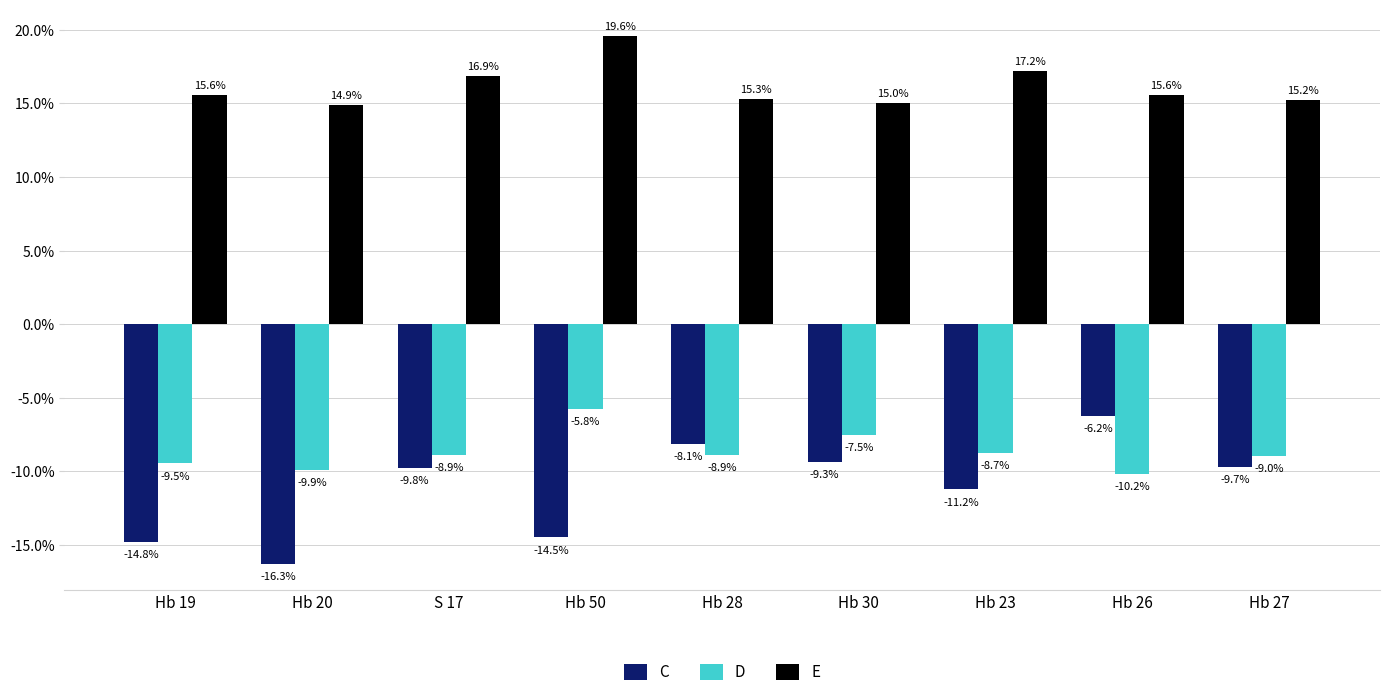

At which category is the sum across all series the highest?

Hb 50